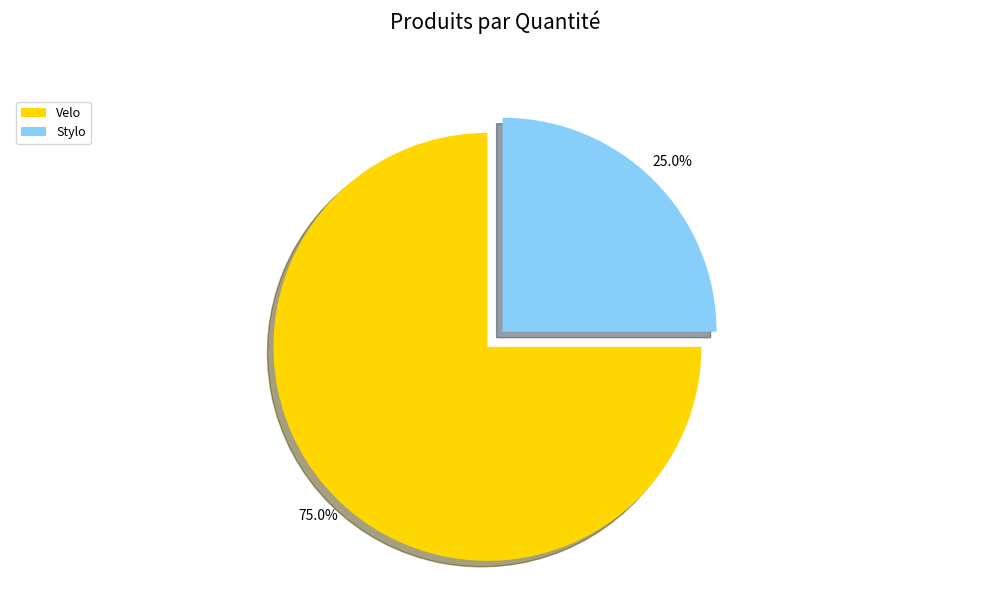

Does Velo account for over 50% of the chart?

Yes